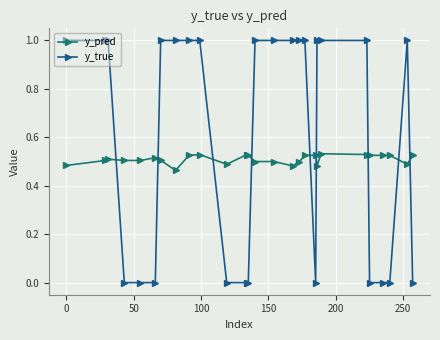

Rank the series by their average value, from lowest to highest.

y_pred, y_true